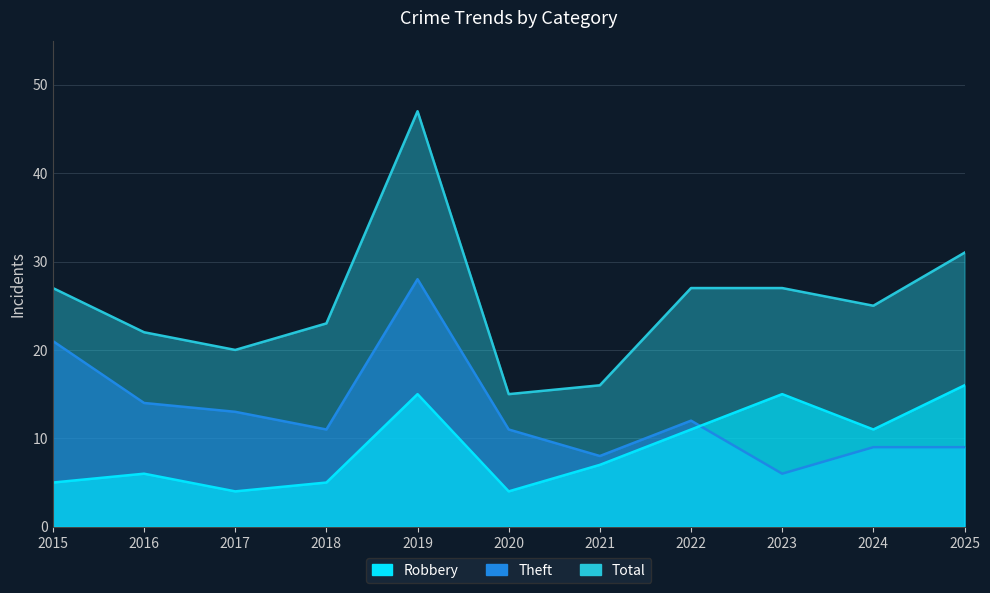

Reading right to left, transcribe all the data shown in this chart.

Robbery: 2025=16	2024=11	2023=15	2022=11	2021=7	2020=4	2019=15	2018=5	2017=4	2016=6	2015=5
Theft: 2025=9	2024=9	2023=6	2022=12	2021=8	2020=11	2019=28	2018=11	2017=13	2016=14	2015=21
Total: 2025=31	2024=25	2023=27	2022=27	2021=16	2020=15	2019=47	2018=23	2017=20	2016=22	2015=27